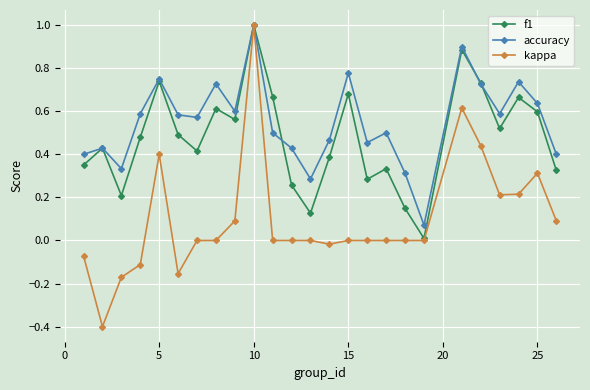

Which series has the largest total across all categories?

accuracy